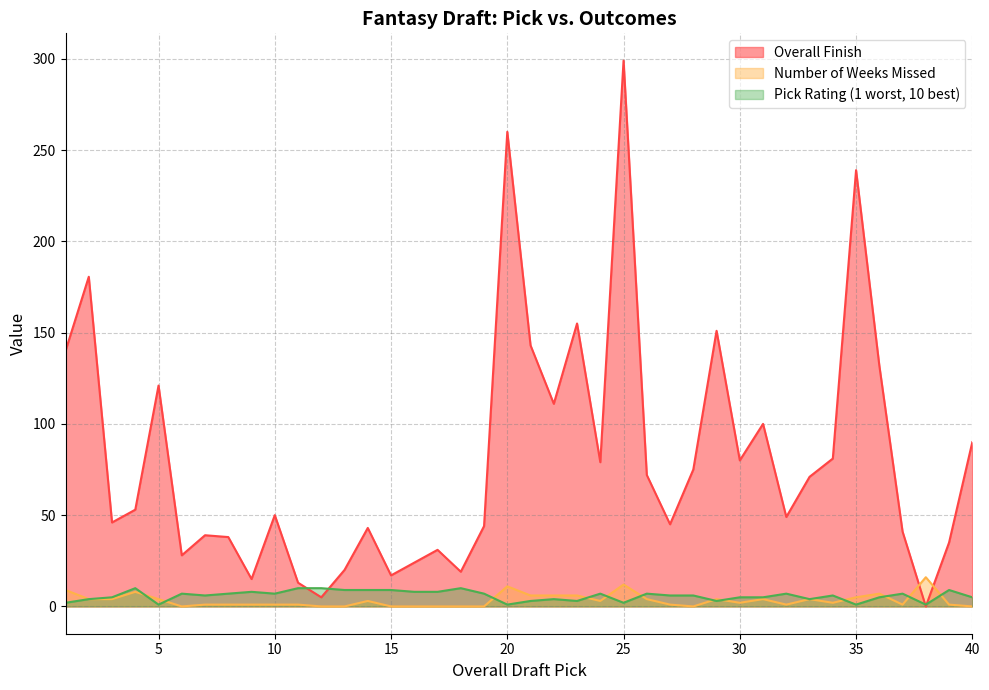

Which category has the lowest value across all series?

38